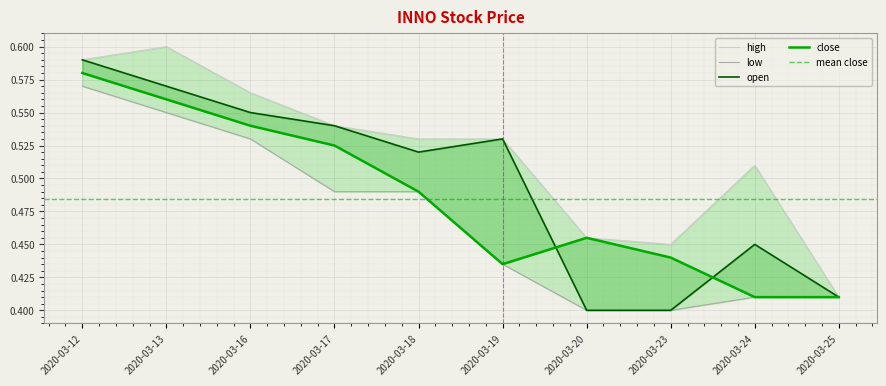

At which category does high reach its first local peak?

2020-03-13